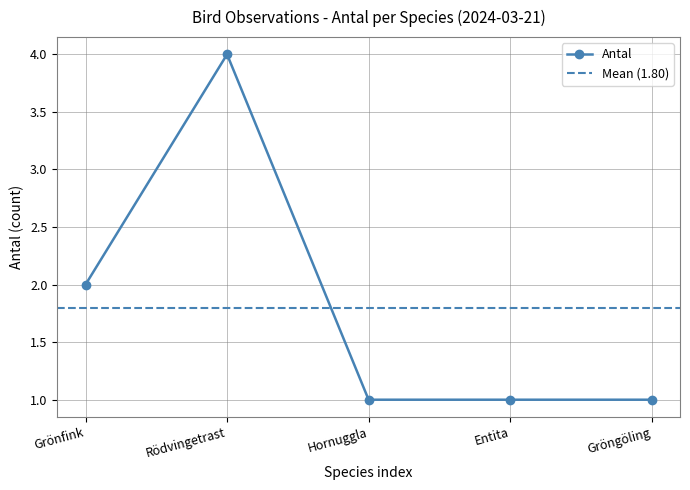

Count the number of categories in the chart.

5